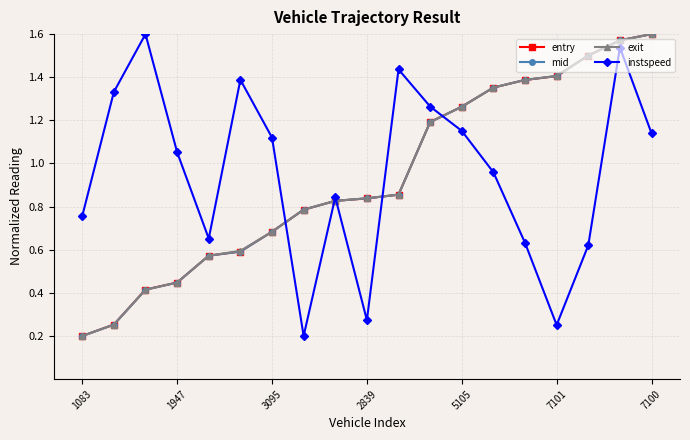

After their last crossing, which series has the higher values: entry or instspeed?

entry